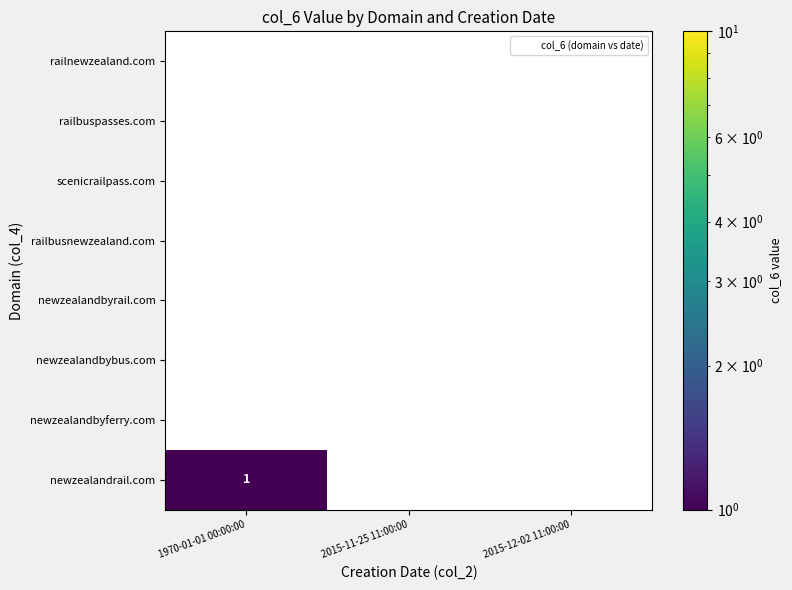

Reading right to left, transcribe all the data shown in this chart.

railnewzealand.com: 0	0	0
railbuspasses.com: 0	0	0
scenicrailpass.com: 0	0	0
railbusnewzealand.com: 0	0	0
newzealandbyrail.com: 0	0	0
newzealandbybus.com: 0	0	0
newzealandbyferry.com: 0	0	0
newzealandrail.com: 0	0	1